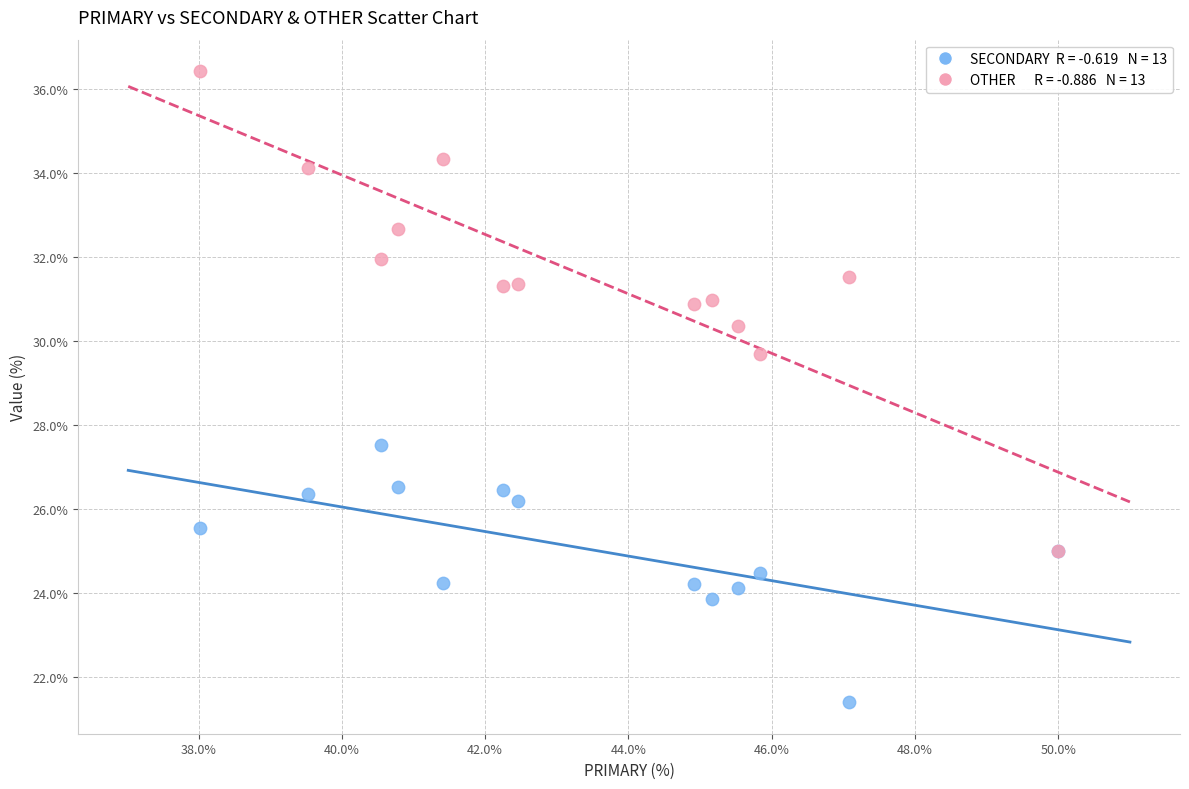

Across all series, what Y value is closest to 28?

27.5